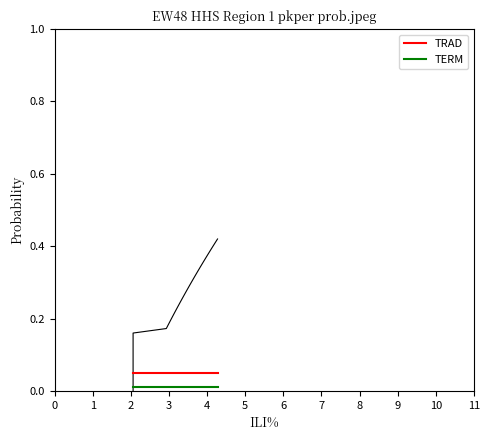

The TRAD series shows 0.1 at 4. True or false?

True